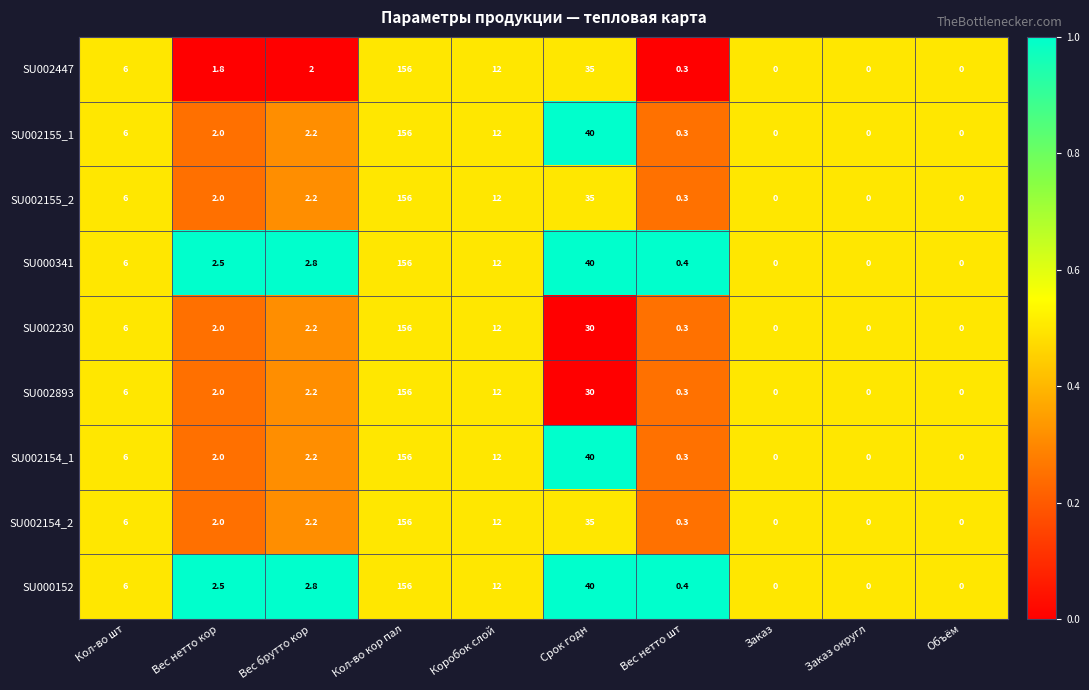

True or false: SU000341 has a value of 156.0 at Кол-во кор пал.

True